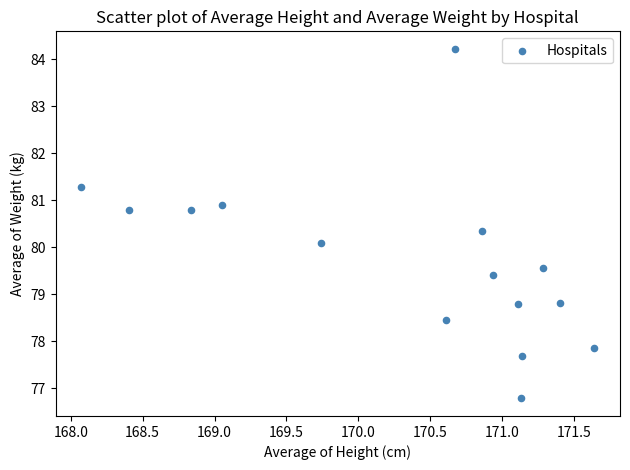

What Y value in the scatter plot is closest to 80?

80.1